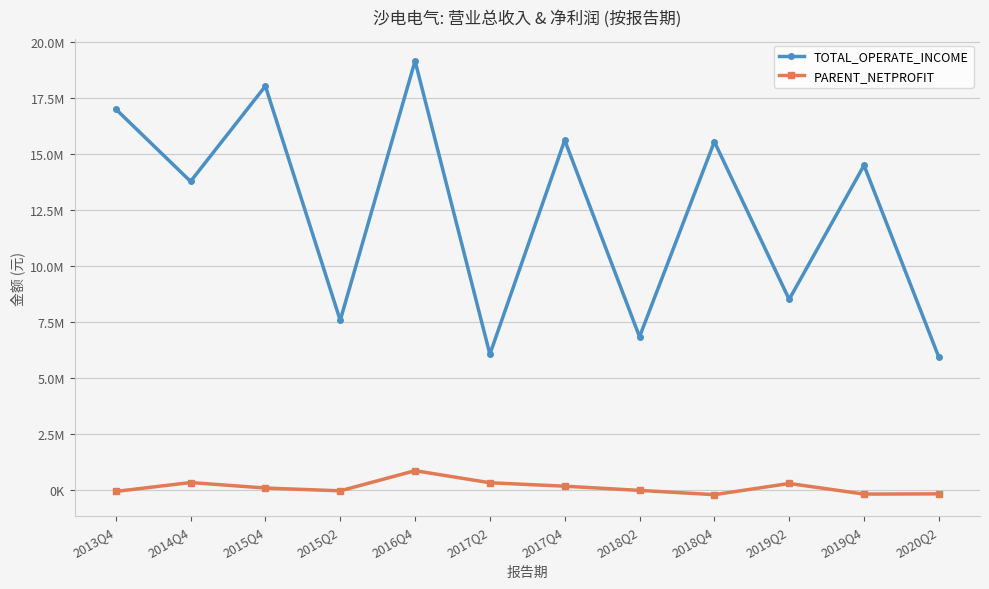

True or false: PARENT_NETPROFIT has more than 0 points higher than both neighbors.

True